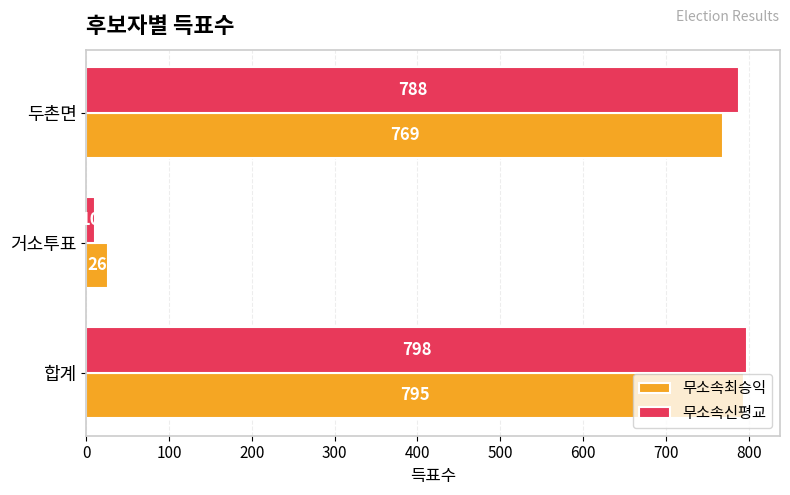

Between 거소투표 and 두촌면, which series saw the biggest shift?

무소속신평교